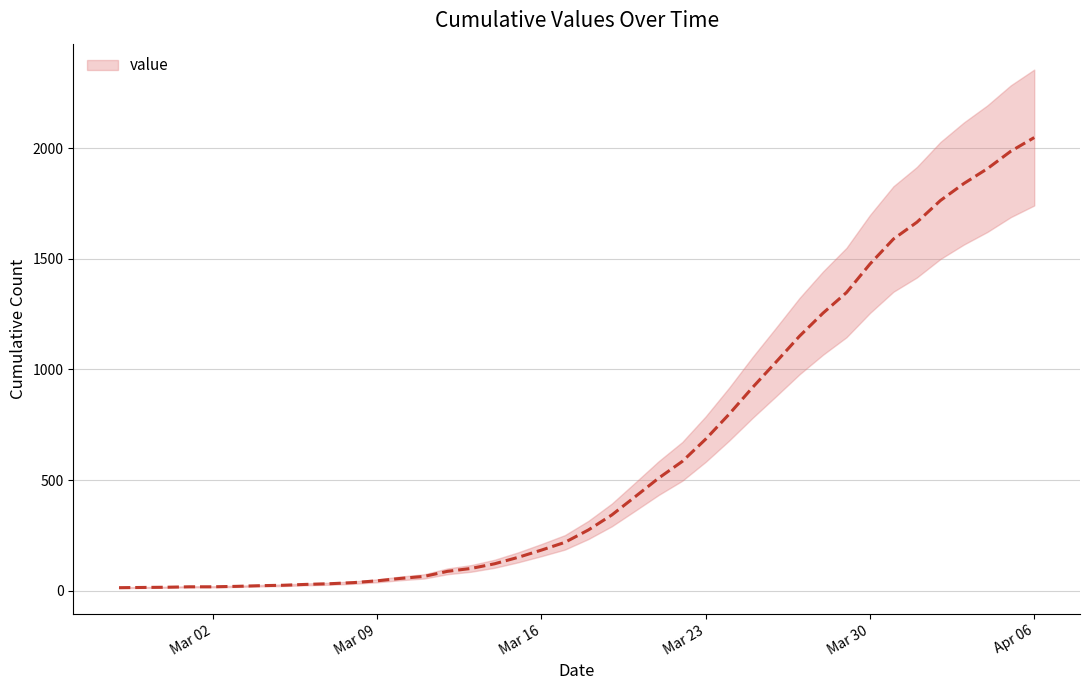

At which category does the chart reach its peak across all series?

Apr 06